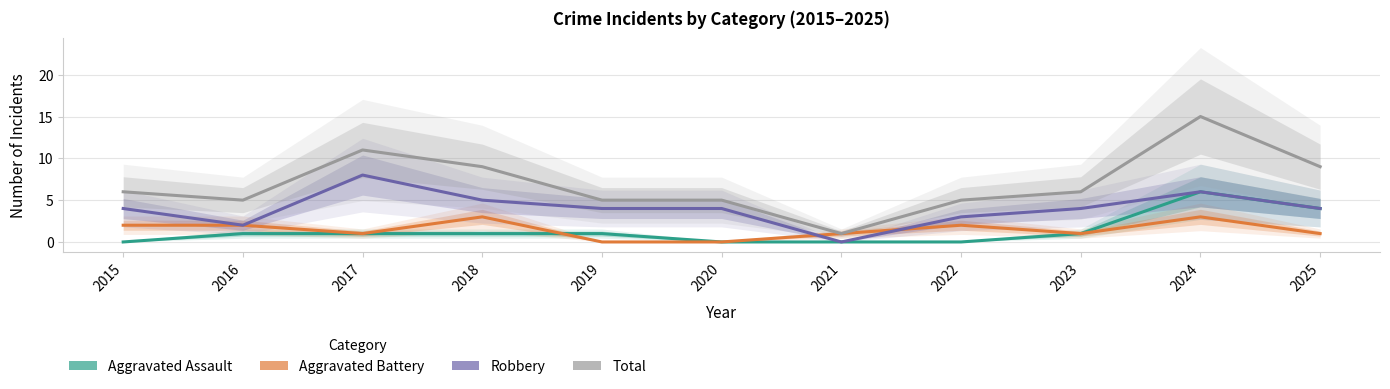

How many interior local valleys does the Aggravated Battery series have?

2